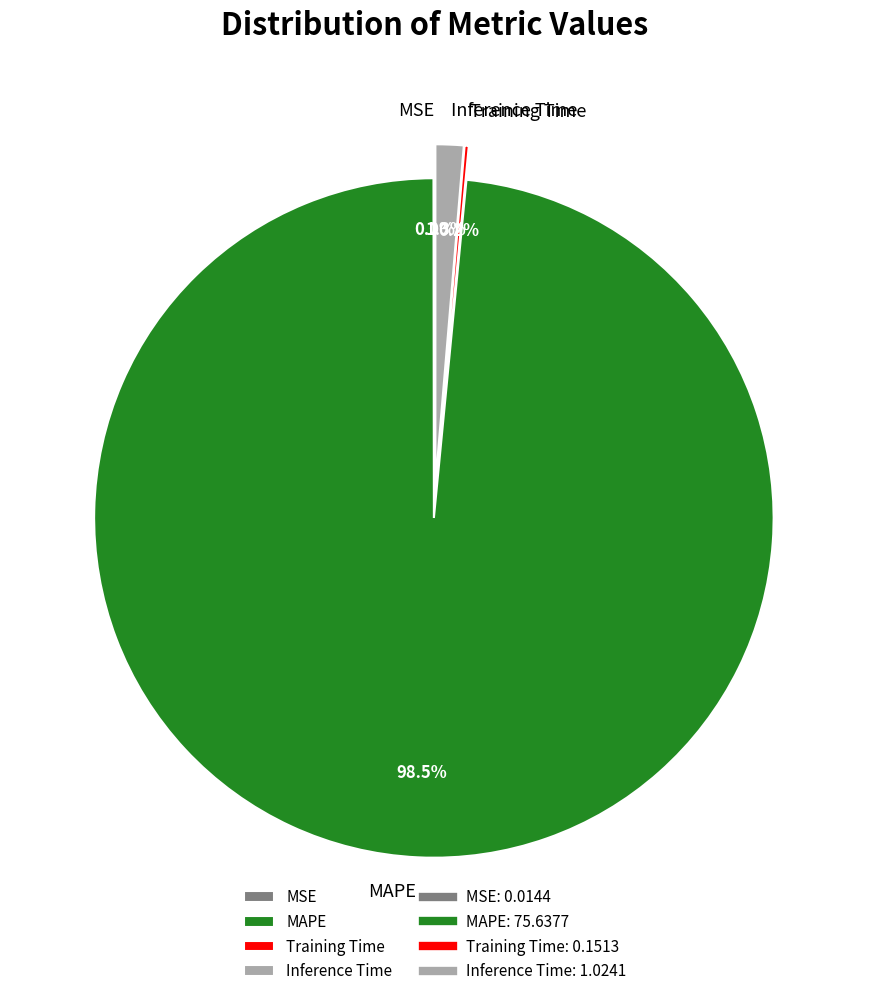

To the nearest percent, what portion does Inference Time represent?

1%